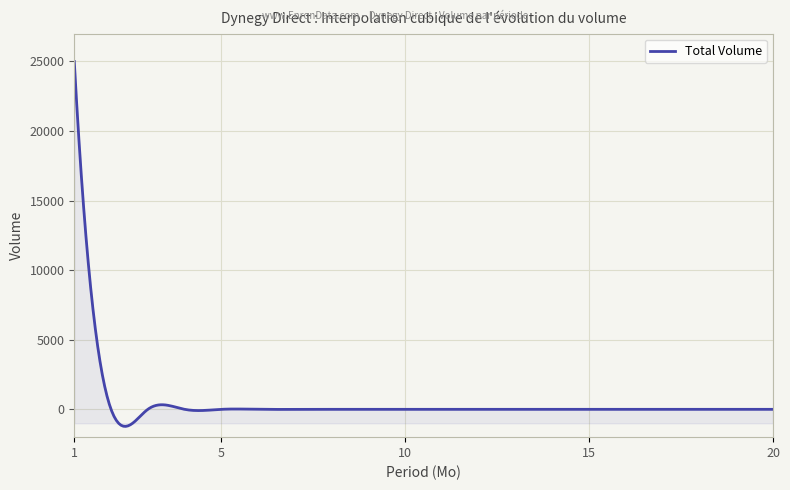

What is the difference between the maximum and minimum values?

26225.3